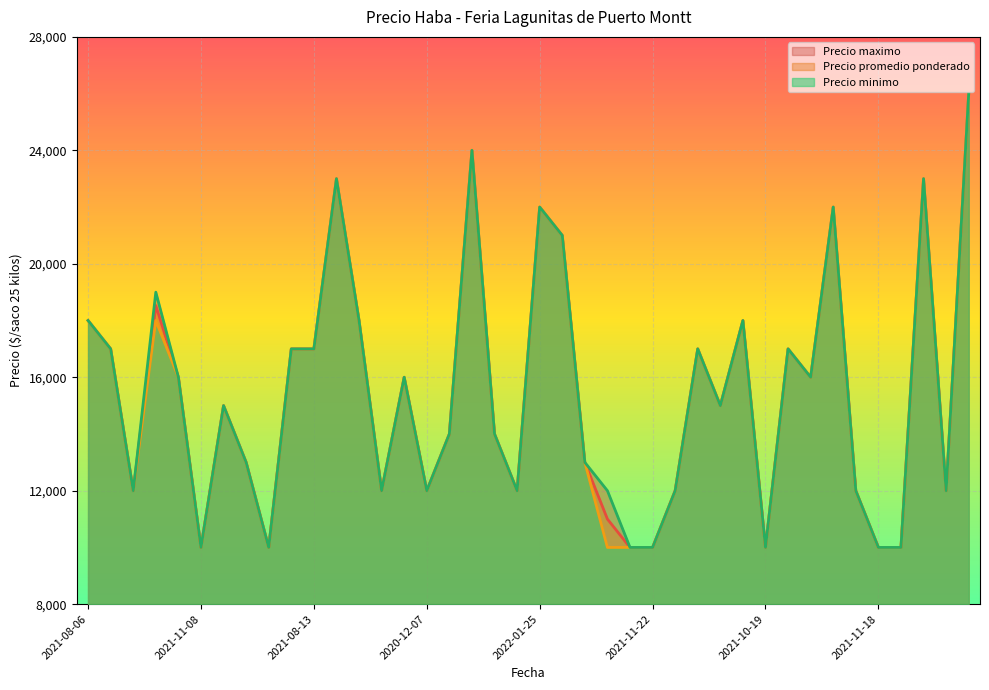

At which label does Precio minimo first exceed 15000?

2021-08-06